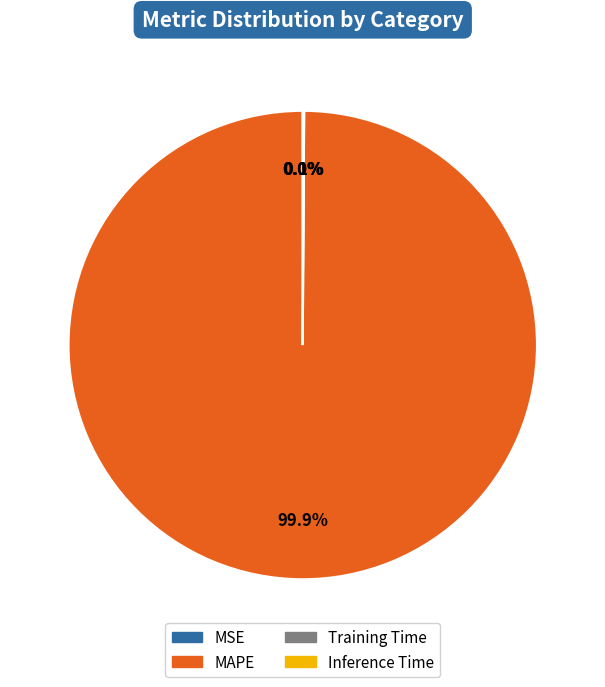

What portion of the pie excludes MAPE?

0.1%